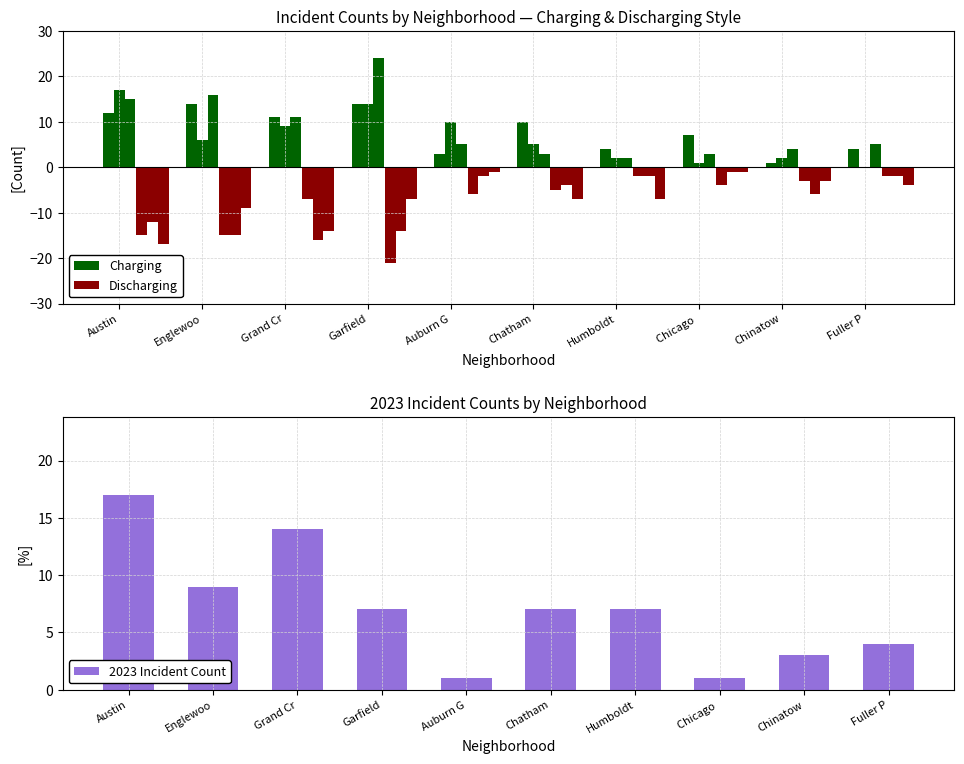

How many bars are there in each group?

3